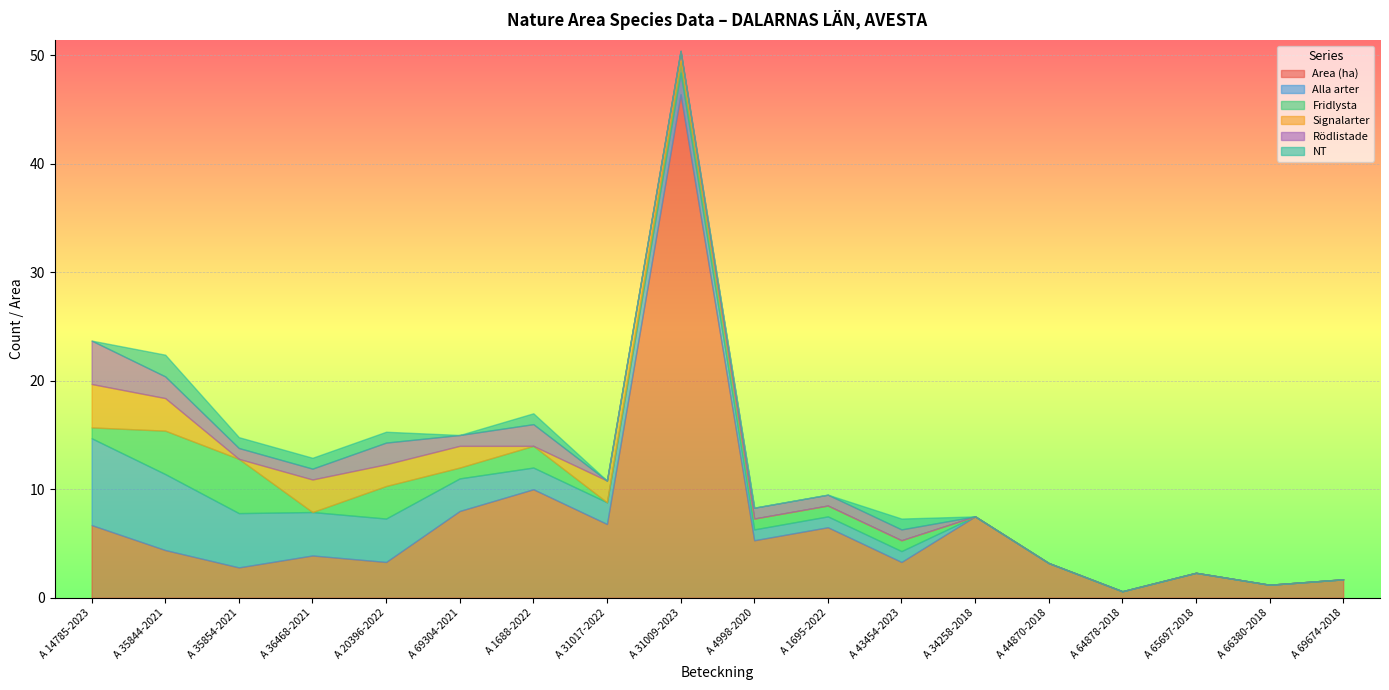

Reading left to right, list all the values displayed in this chart.

Area (ha): 6.7	4.4	2.8	3.9	3.3	8.0	10.0	6.8	46.4	5.3	6.5	3.3	7.5	3.2	0.6	2.3	1.2	1.7
Alla arter: 8.0	7.0	5.0	4.0	4.0	3.0	2.0	2.0	2.0	1.0	1.0	1.0	0.0	0.0	0.0	0.0	0.0	0.0
Fridlysta: 1.0	4.0	5.0	0.0	3.0	1.0	2.0	0.0	1.0	1.0	1.0	1.0	0.0	0.0	0.0	0.0	0.0	0.0
Signalarter: 4.0	3.0	0.0	3.0	2.0	2.0	0.0	2.0	1.0	0.0	0.0	0.0	0.0	0.0	0.0	0.0	0.0	0.0
Rödlistade: 4.0	2.0	1.0	1.0	2.0	1.0	2.0	0.0	0.0	1.0	1.0	1.0	0.0	0.0	0.0	0.0	0.0	0.0
NT: 0.0	2.0	1.0	1.0	1.0	0.0	1.0	0.0	0.0	0.0	0.0	1.0	0.0	0.0	0.0	0.0	0.0	0.0